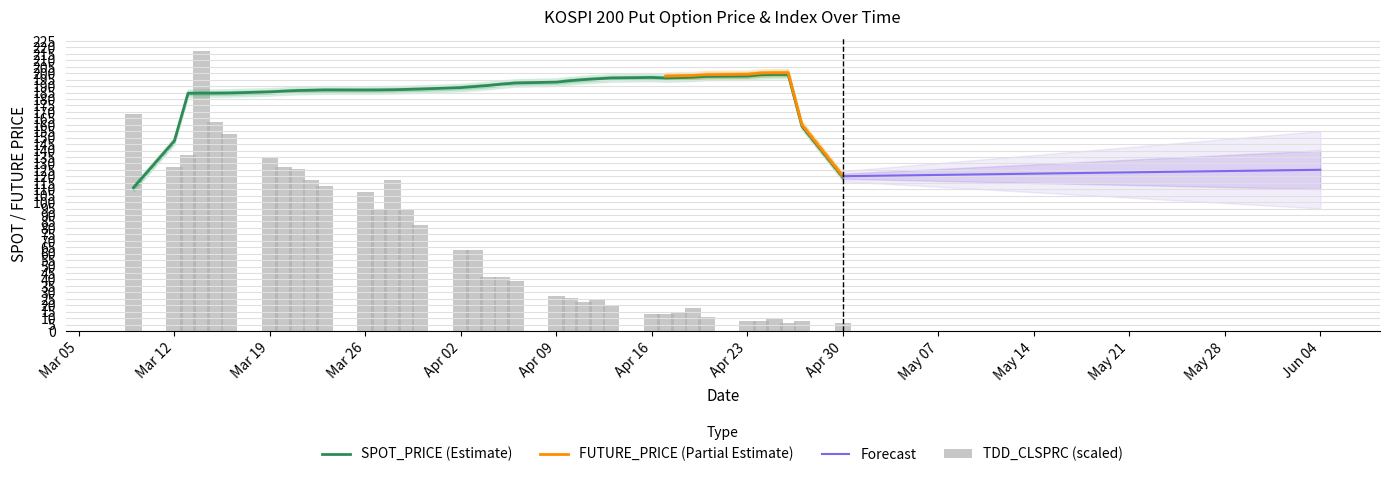

Which has a higher value, 2007-04-10 or 2007-04-11?

2007-04-11